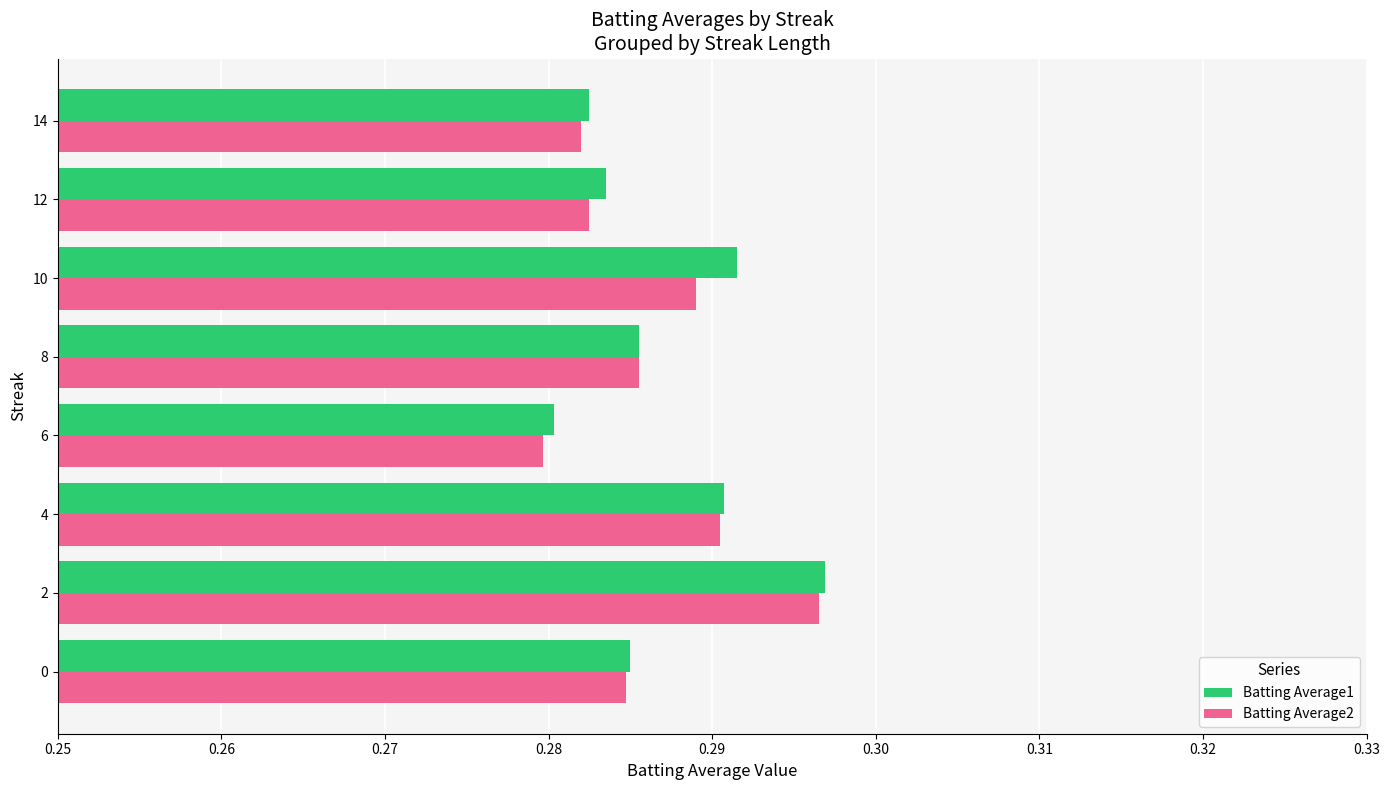

What is the sum of all Batting Average2 values?

2.3